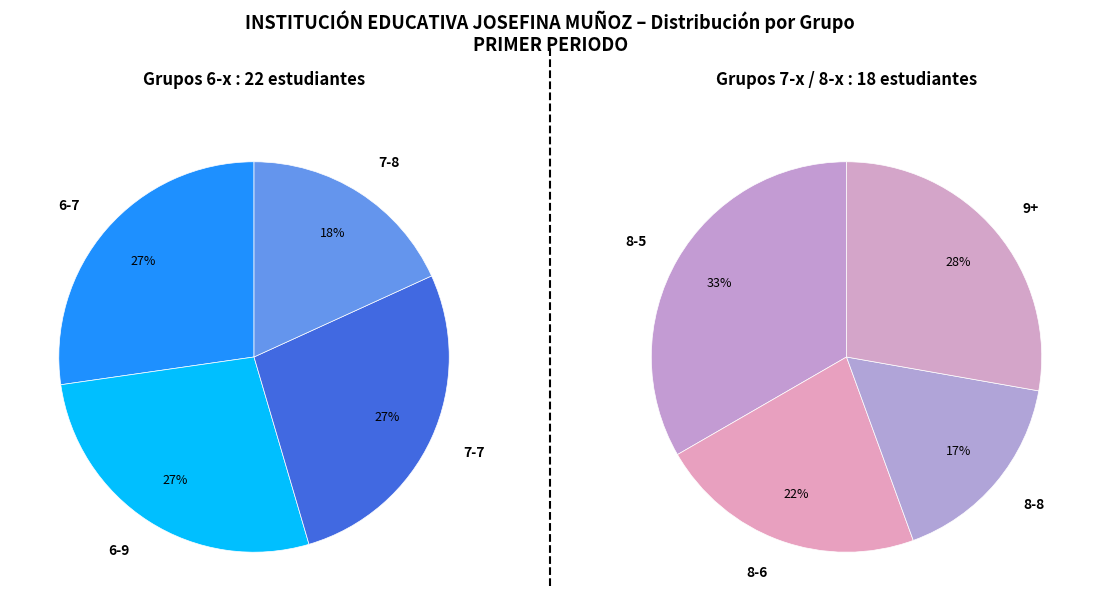

Is there a majority slice in this chart?

No